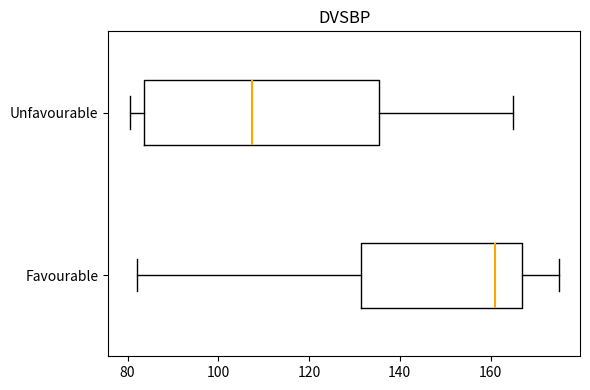

Comparing the boxes themselves (not the whiskers), which one is the widest?

Unfavourable